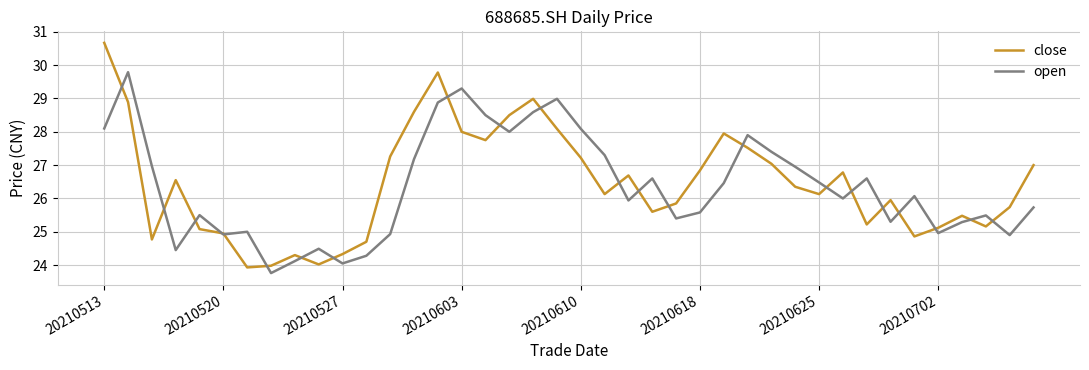

Rank the series by their maximum value, from lowest to highest.

open, close